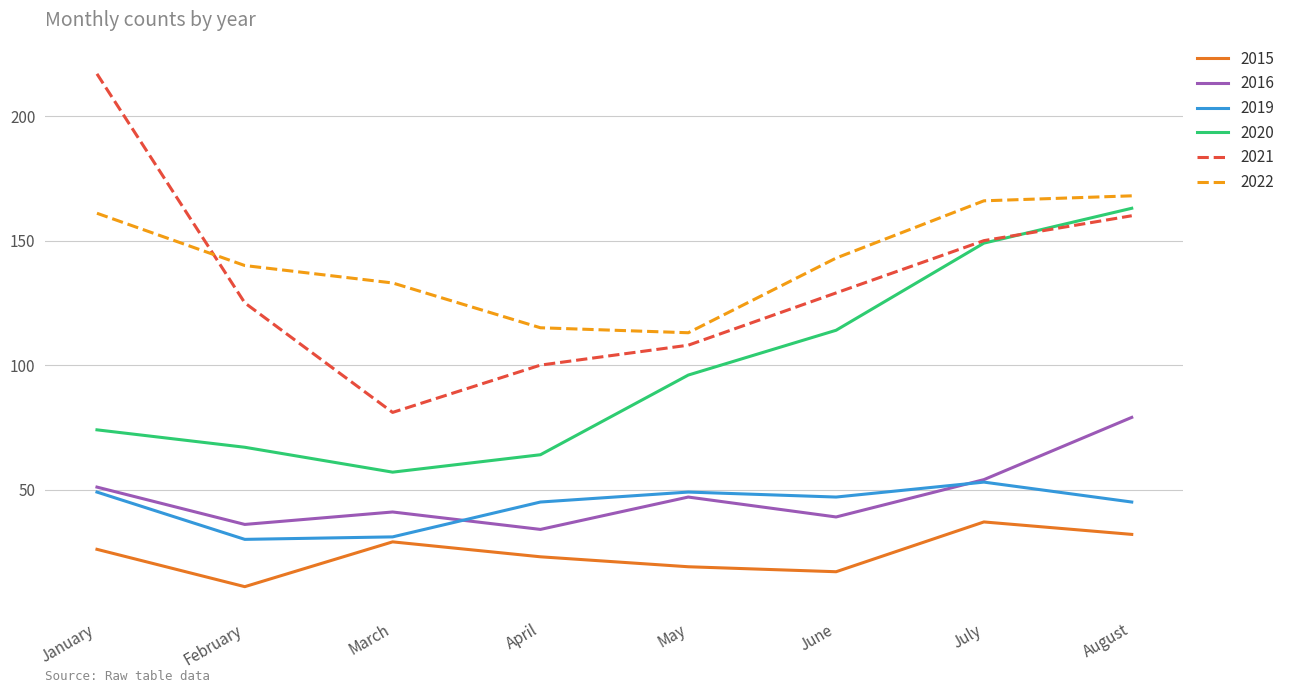

Between March and June, which series saw the biggest shift?

2020